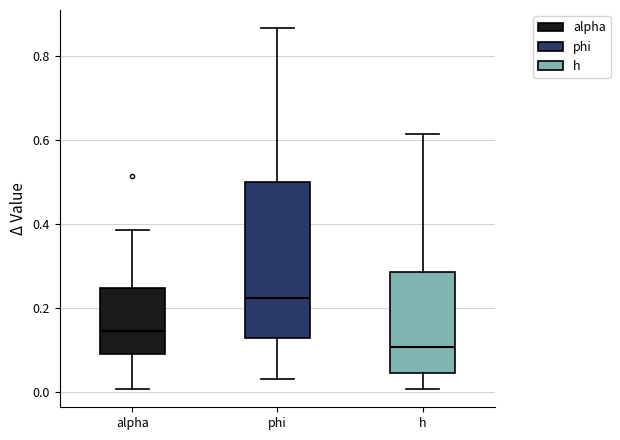

Reading left to right, transcribe this box plot: for each box, give where its median line is, the range the box spans, and where its two whiskers end, as read against the y-axis. The values are not printed on the chart, so give them approximately, as read against the axis.

alpha: median 0.14, box 0.10 to 0.24, whiskers 0.00 to 0.38
phi: median 0.22, box 0.12 to 0.50, whiskers 0.04 to 0.86
h: median 0.10, box 0.04 to 0.28, whiskers 0.00 to 0.62